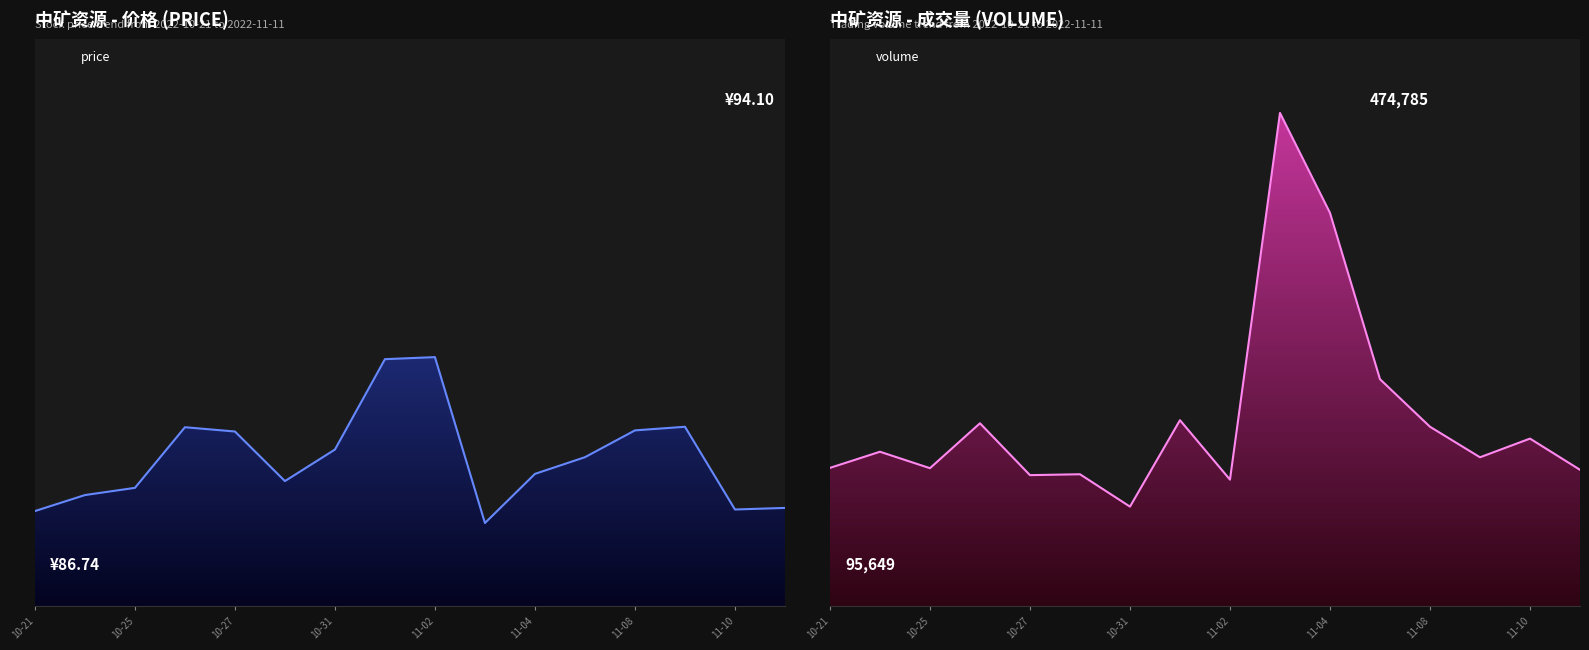

Which series has the largest range (max minus min)?

volume